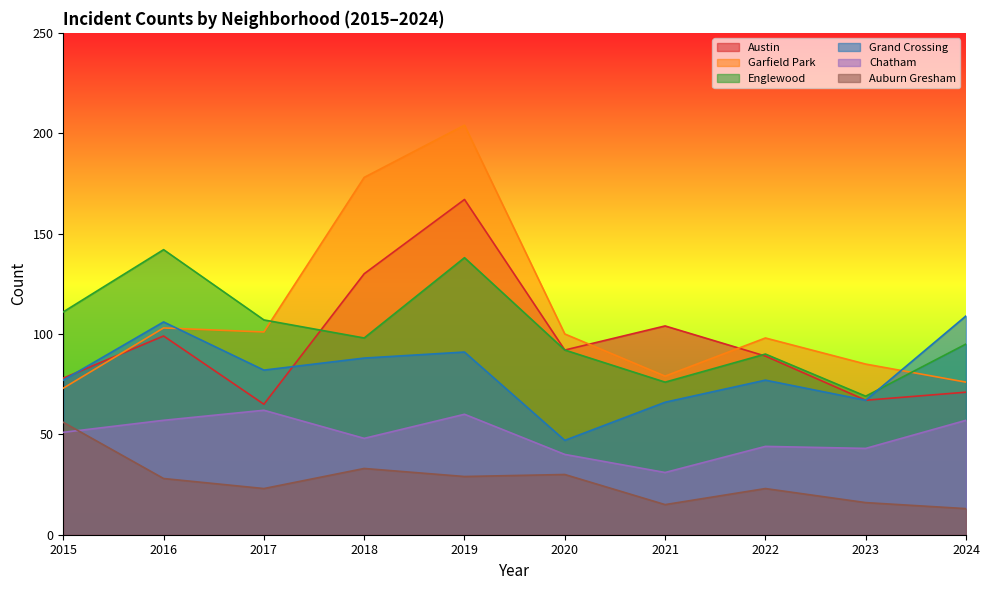

Is it true that Garfield Park equals 204 at 2019?

True